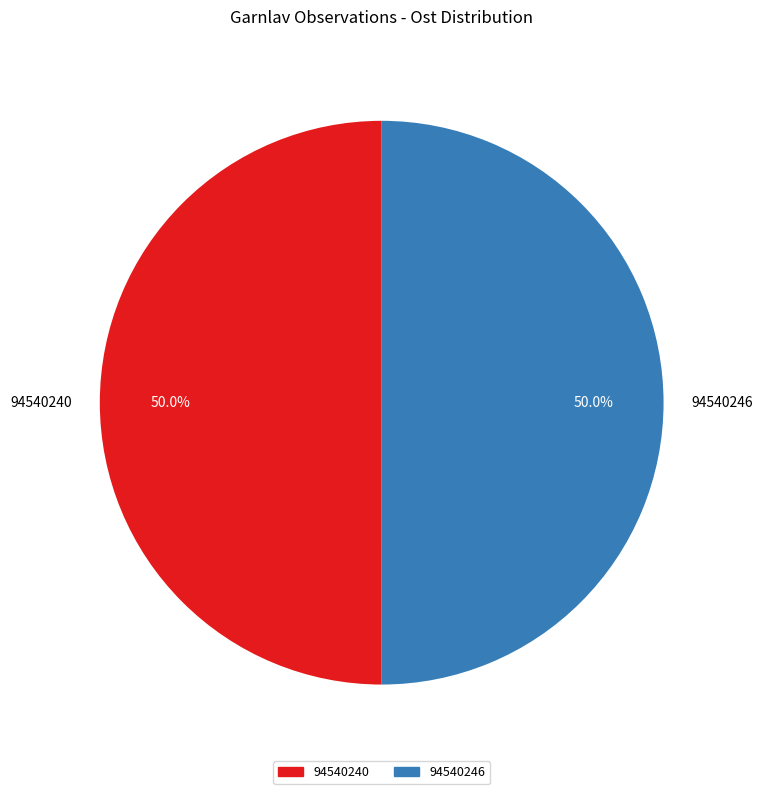

How much of the chart is everything except 94540246?

50.0%